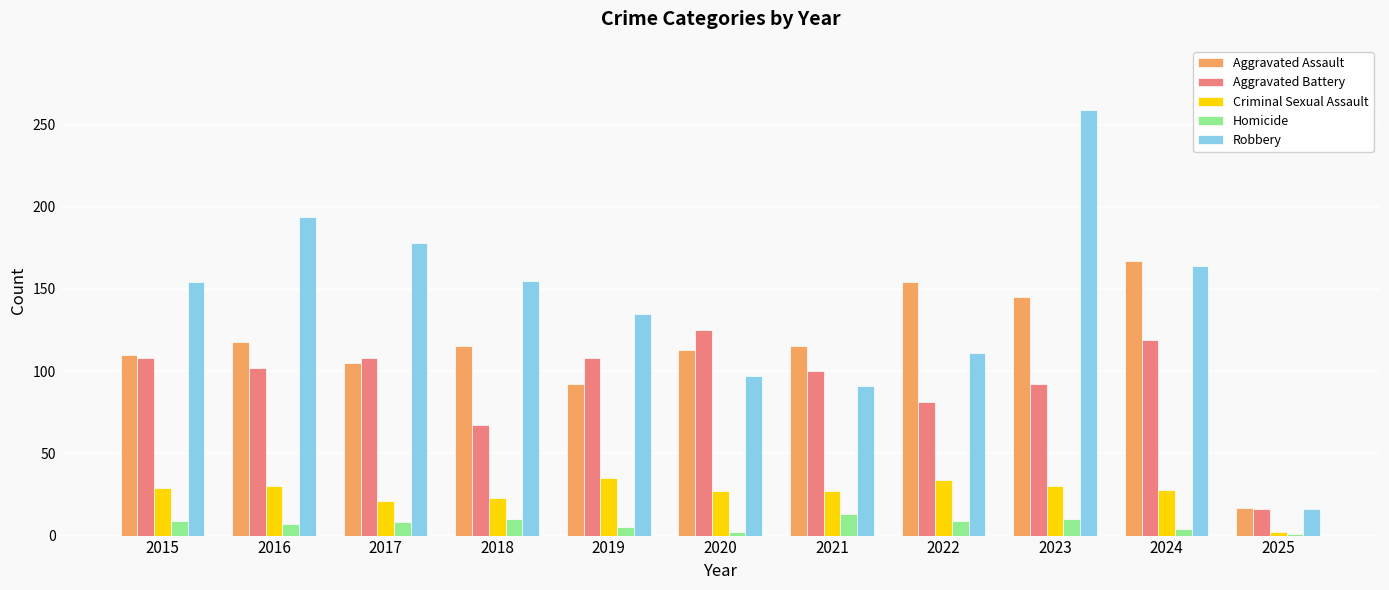

What are all the series names shown in the legend?

Aggravated Assault, Aggravated Battery, Criminal Sexual Assault, Homicide, Robbery